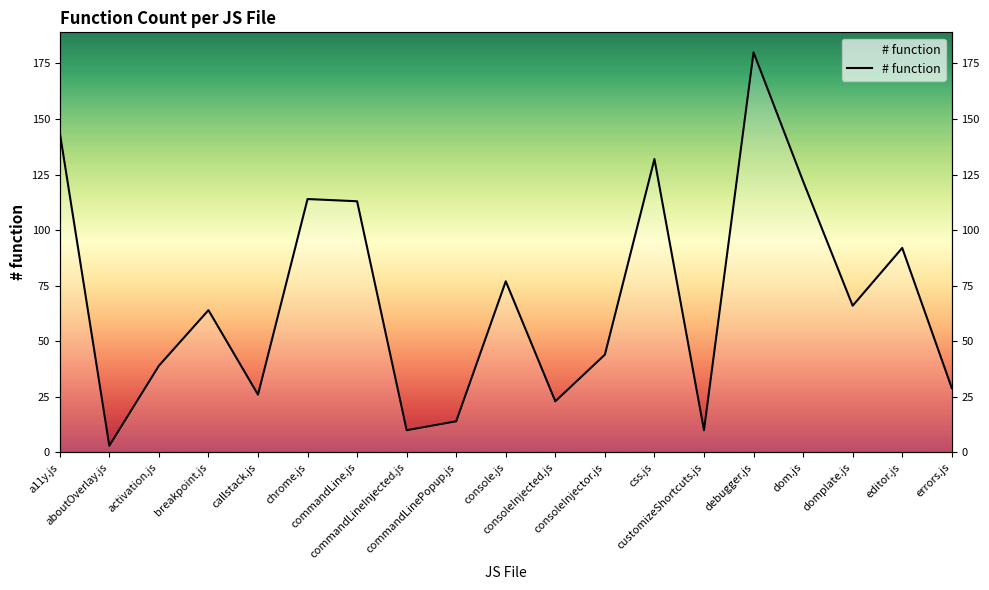

Reading right to left, what are all the values shown in this chart?

errors.js=29	editor.js=92	domplate.js=66	dom.js=122	debugger.js=180	customizeShortcuts.js=10	css.js=132	consoleInjector.js=44	consoleInjected.js=23	console.js=77	commandLinePopup.js=14	commandLineInjected.js=10	commandLine.js=113	chrome.js=114	callstack.js=26	breakpoint.js=64	activation.js=39	aboutOverlay.js=3	a11y.js=144